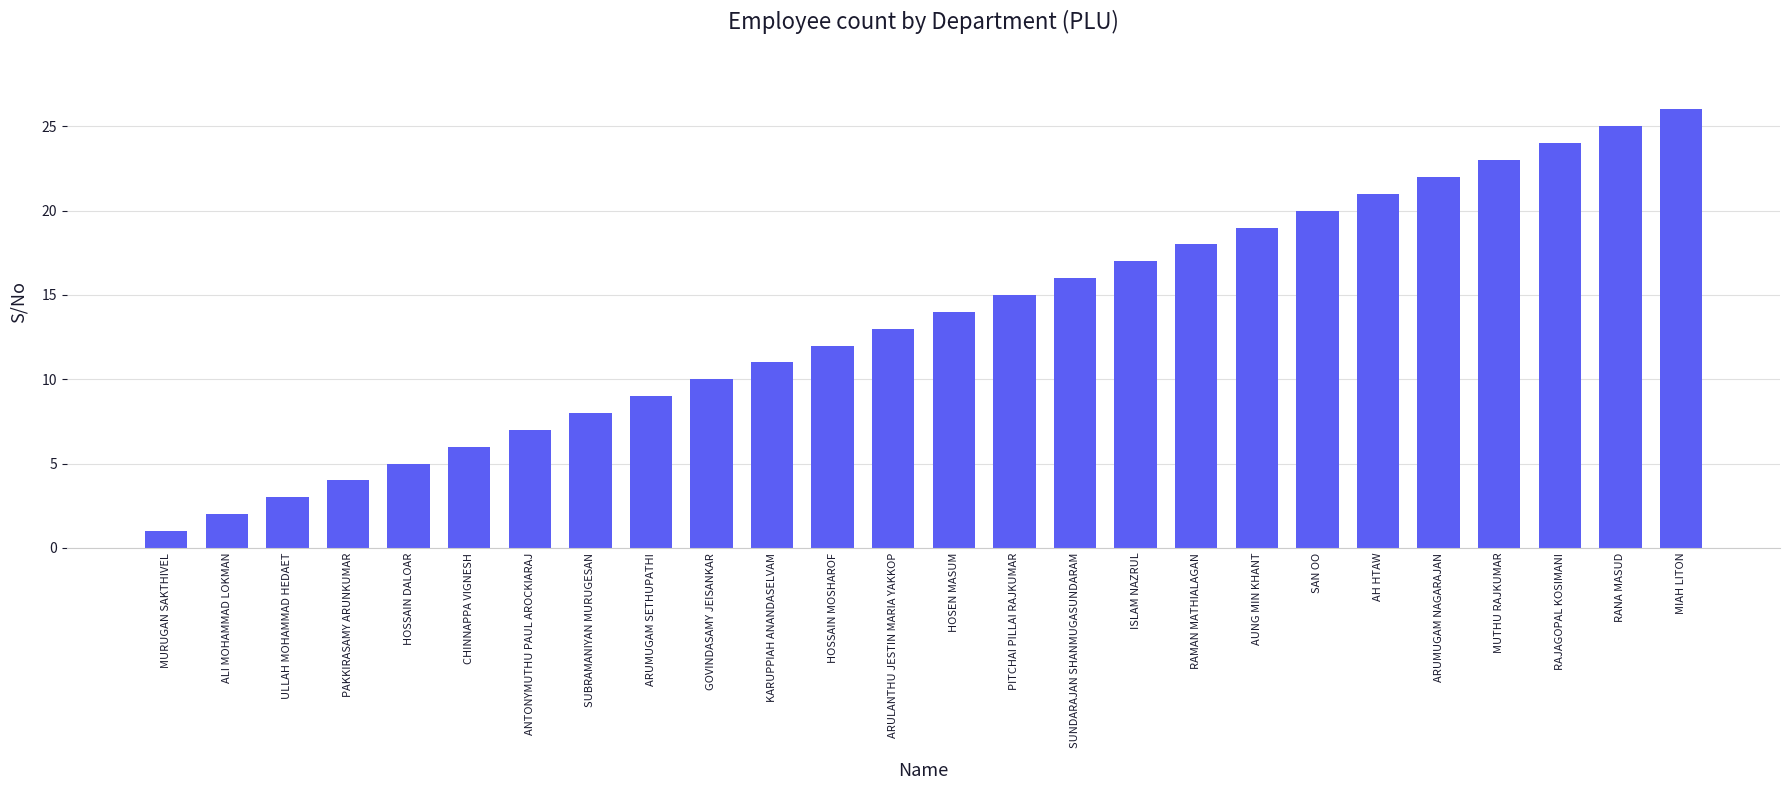

Which has a higher value, MURUGAN SAKTHIVEL or HOSEN MASUM?

HOSEN MASUM